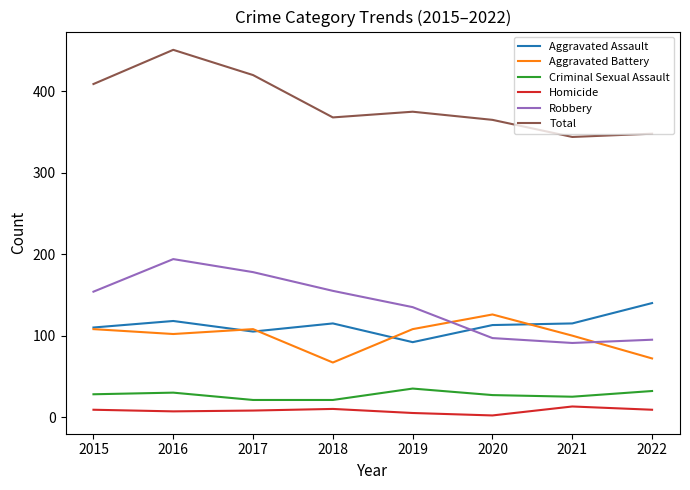

The value of Aggravated Battery at 2018 is 67. True or false?

True